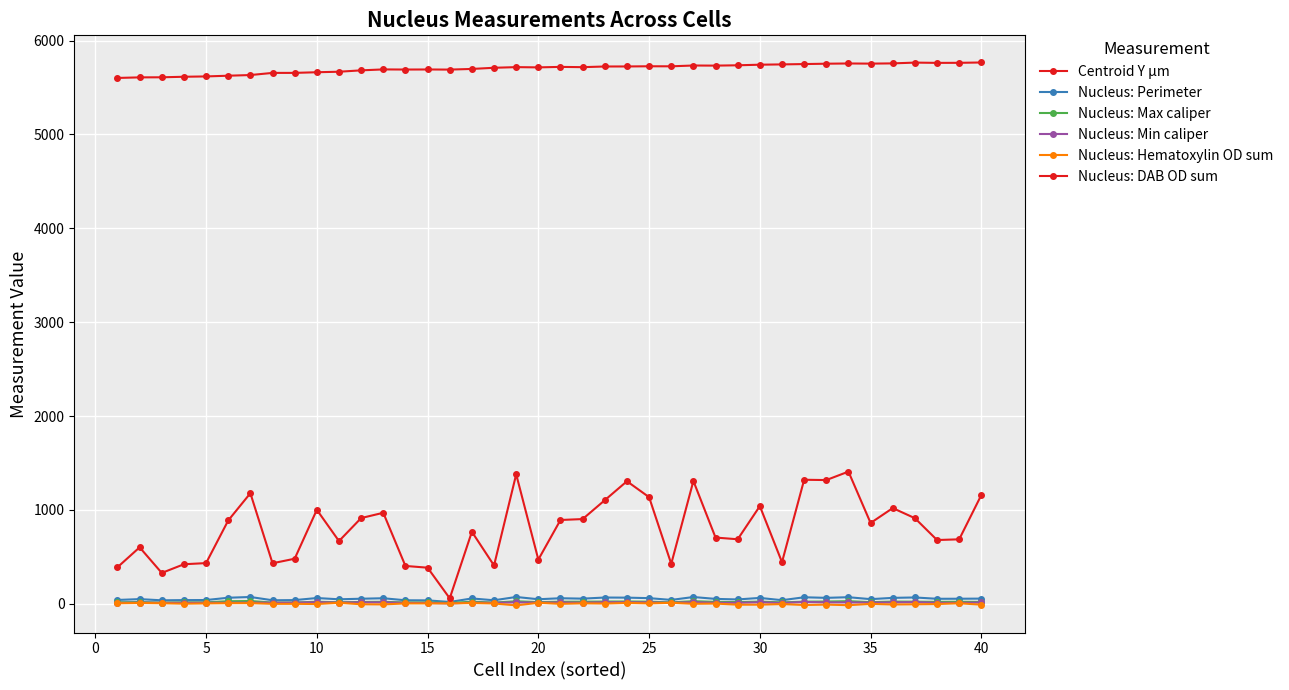

How many values in the Nucleus: DAB OD sum series exceed 860?

20